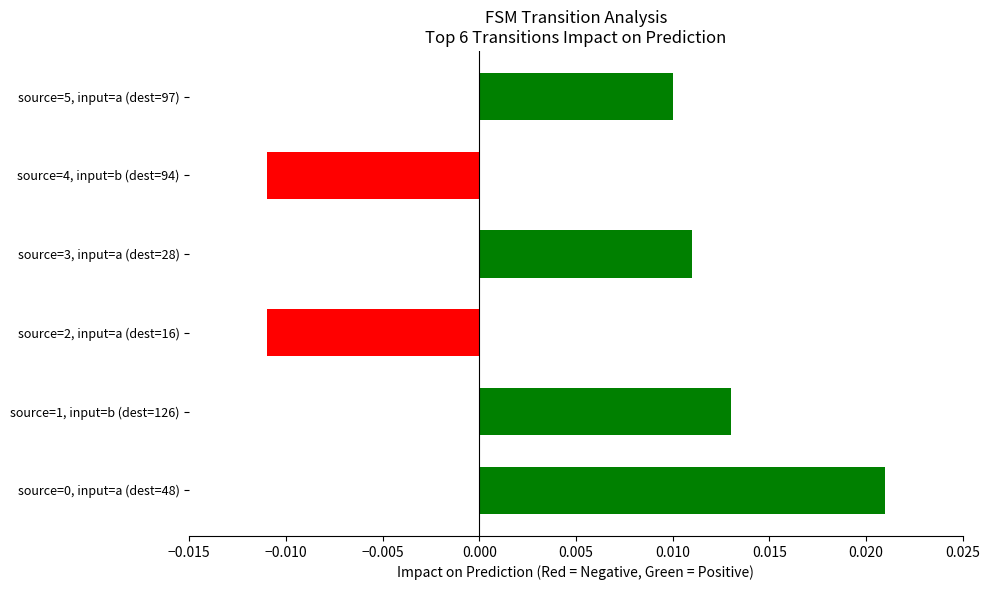

Is it true that input_b_output equals -0.5 at source_state=4?

False